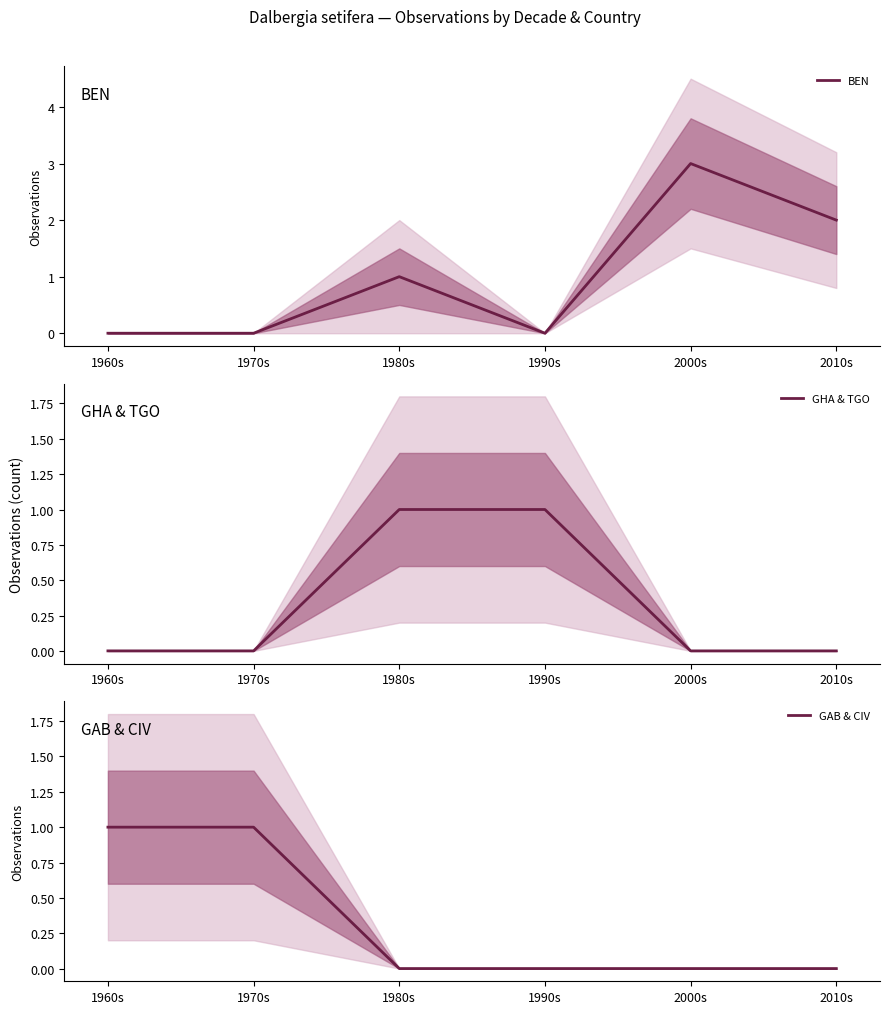

At how many categories does at least one series exceed 0?

6